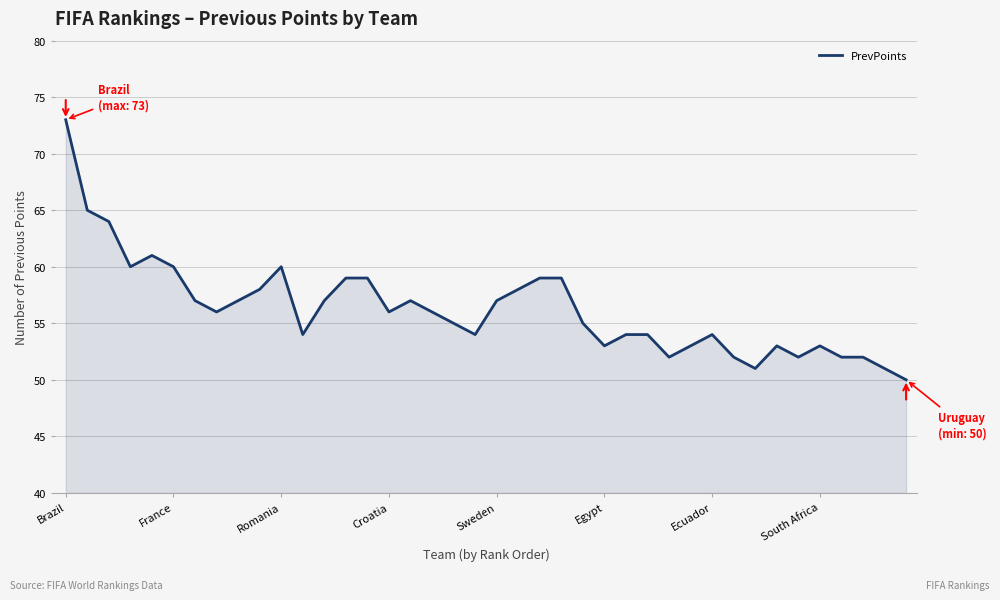

What is the difference between the maximum and minimum values?

23